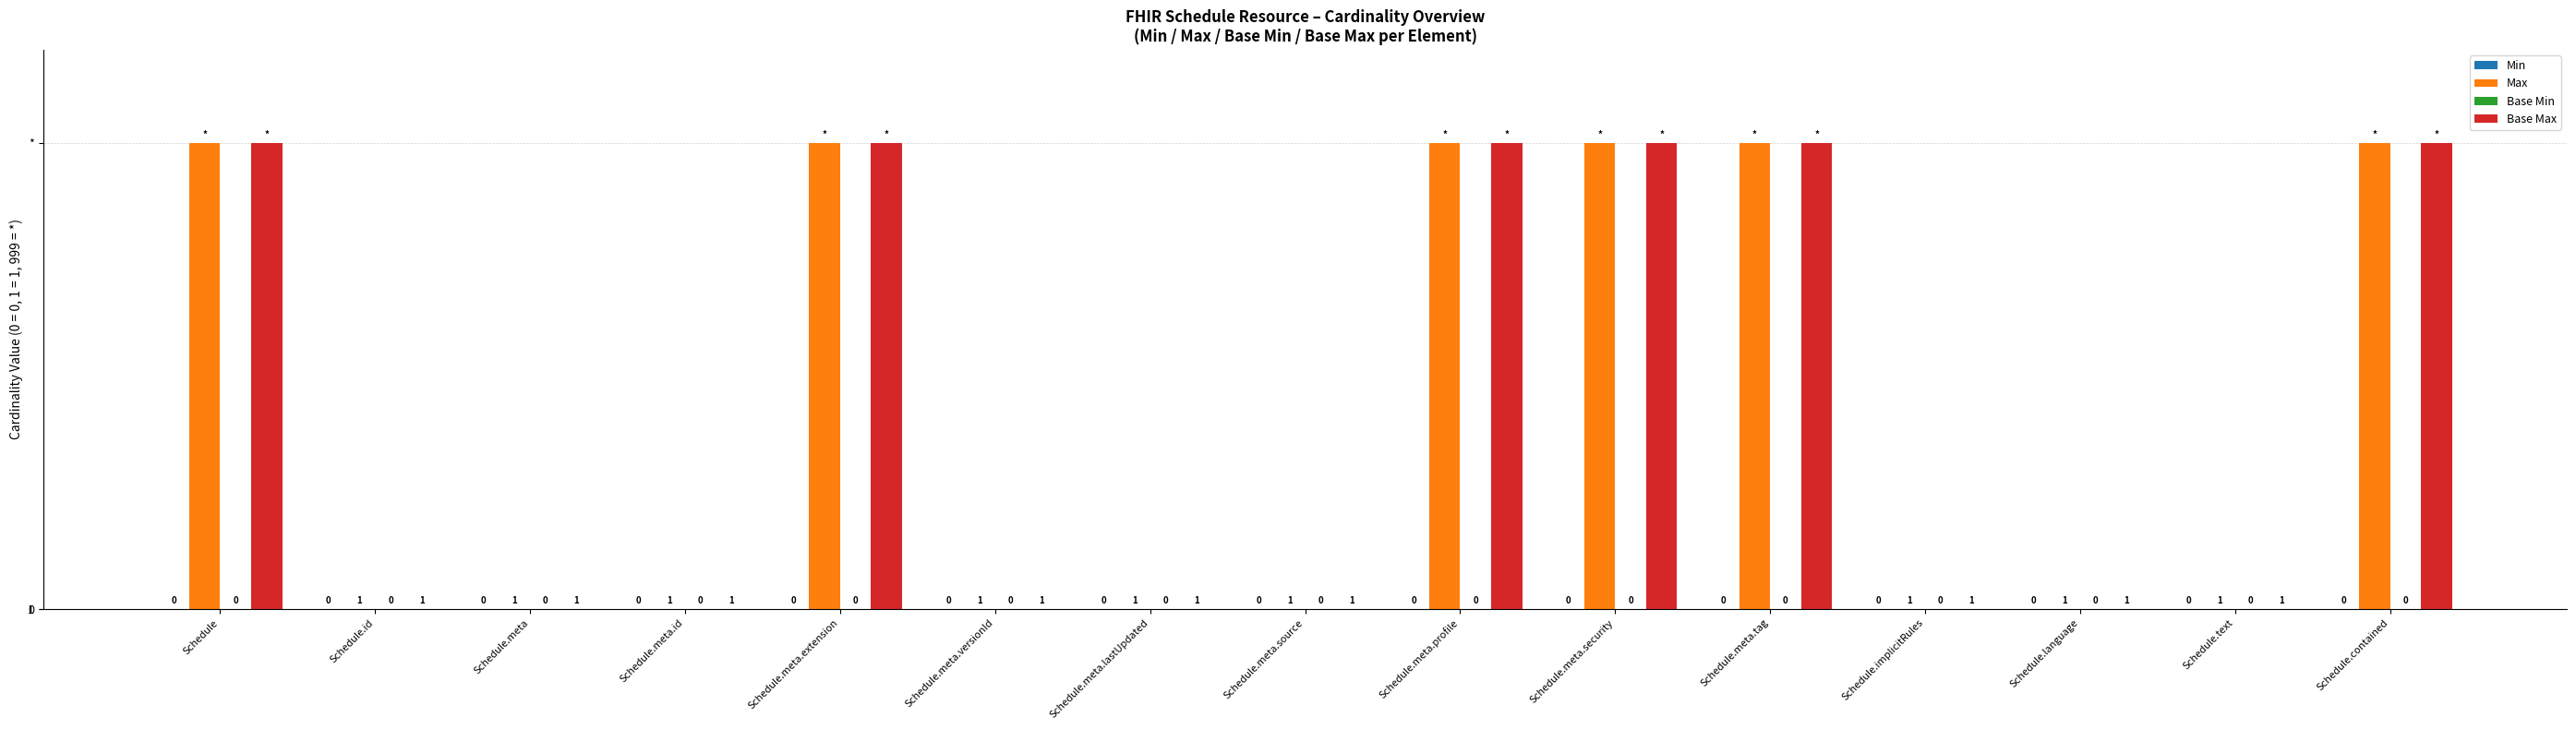

Are the bars grouped side by side (vs. stacked)?

Yes